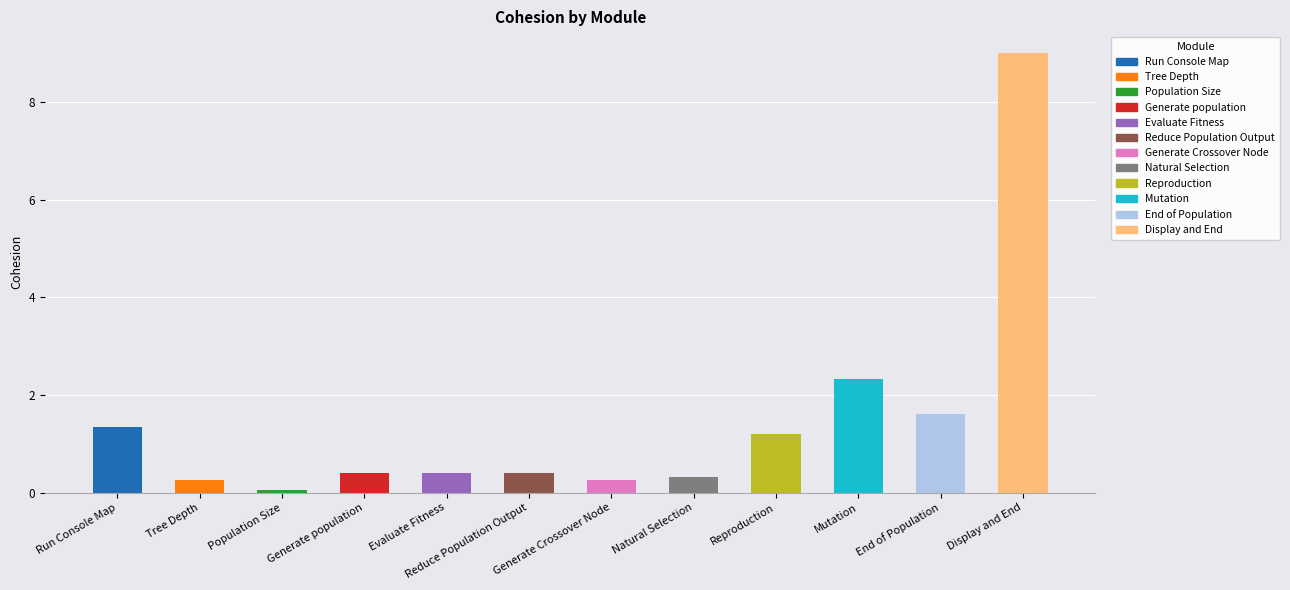

What is the average value?

1.5